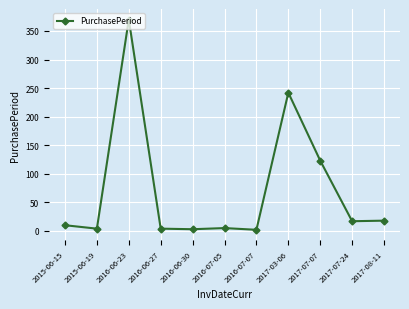

How many values are below 10?

5